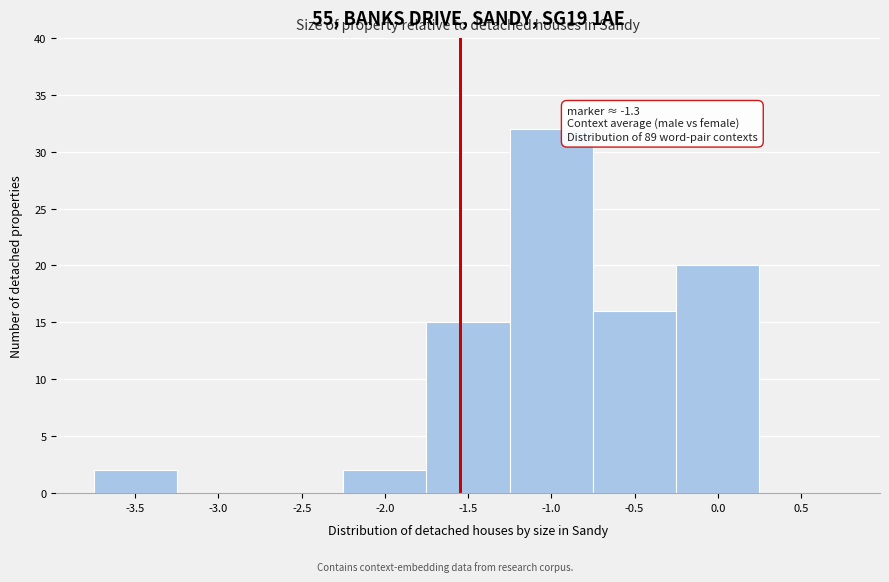

Reading right to left, transcribe all the data shown in this chart.

0.5=0	0.0=20	-0.5=16	-1.0=32	-1.5=15	-2.0=2	-2.5=0	-3.0=0	-3.5=2